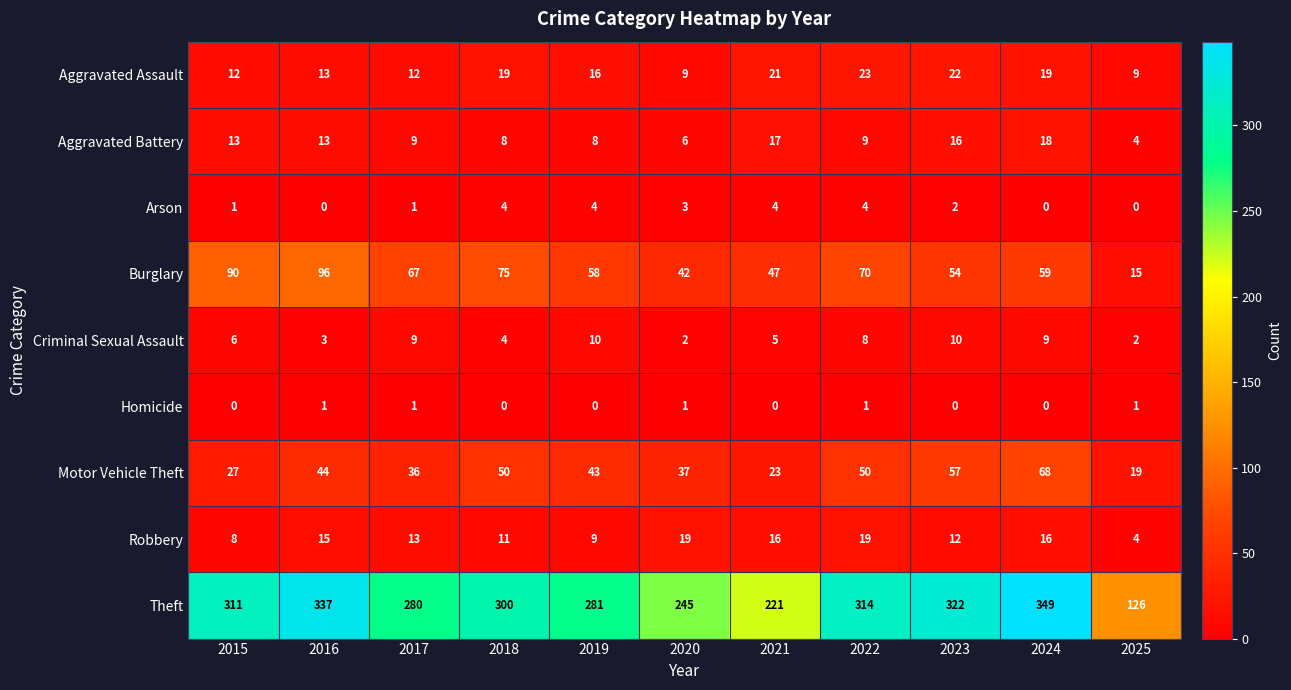

Where does the Aggravated Battery series first go above 9?

2015